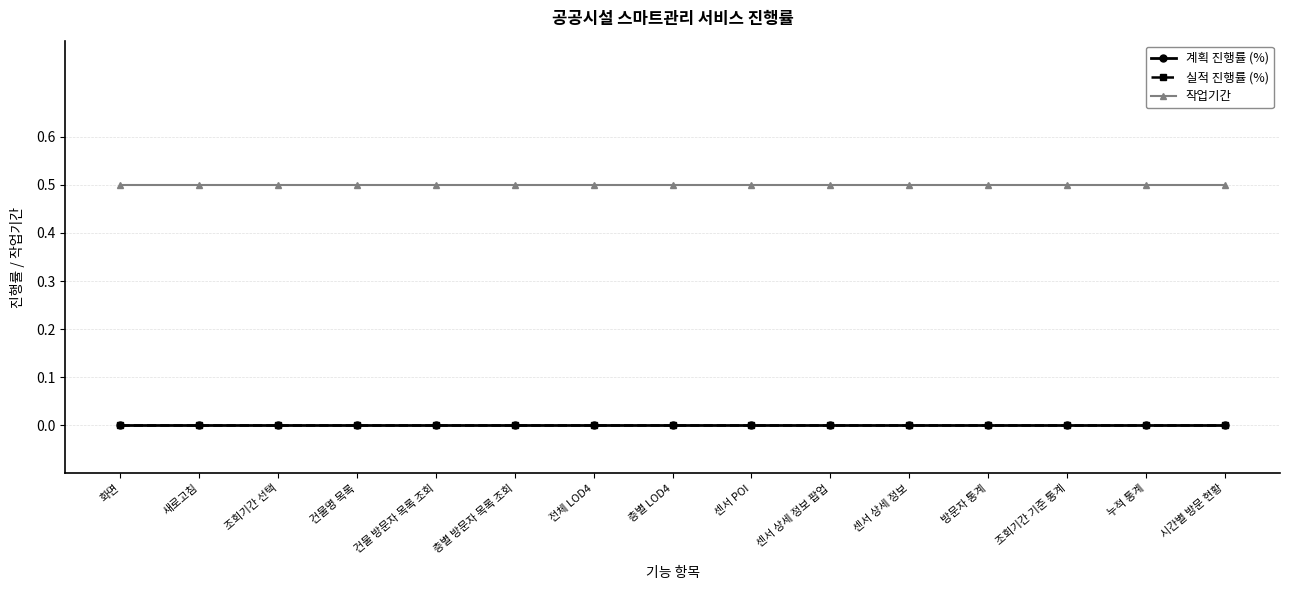

List the series in order of their peak value, highest first.

작업기간, 계획 진행률 (%), 실적 진행률 (%)